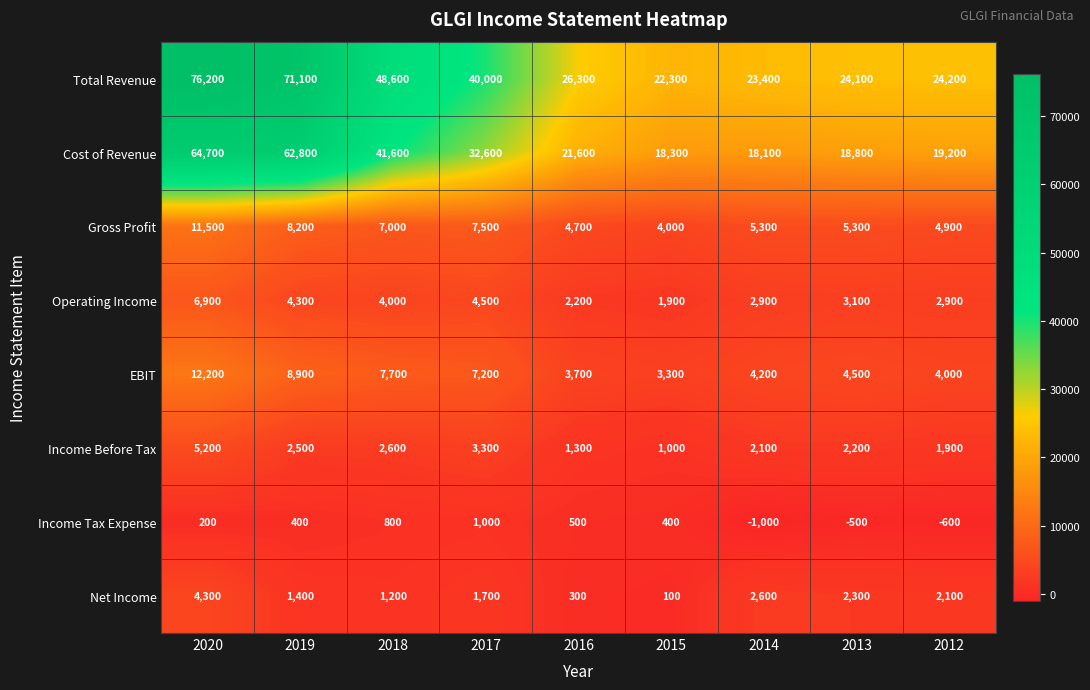

Count the number of categories in the chart.

9